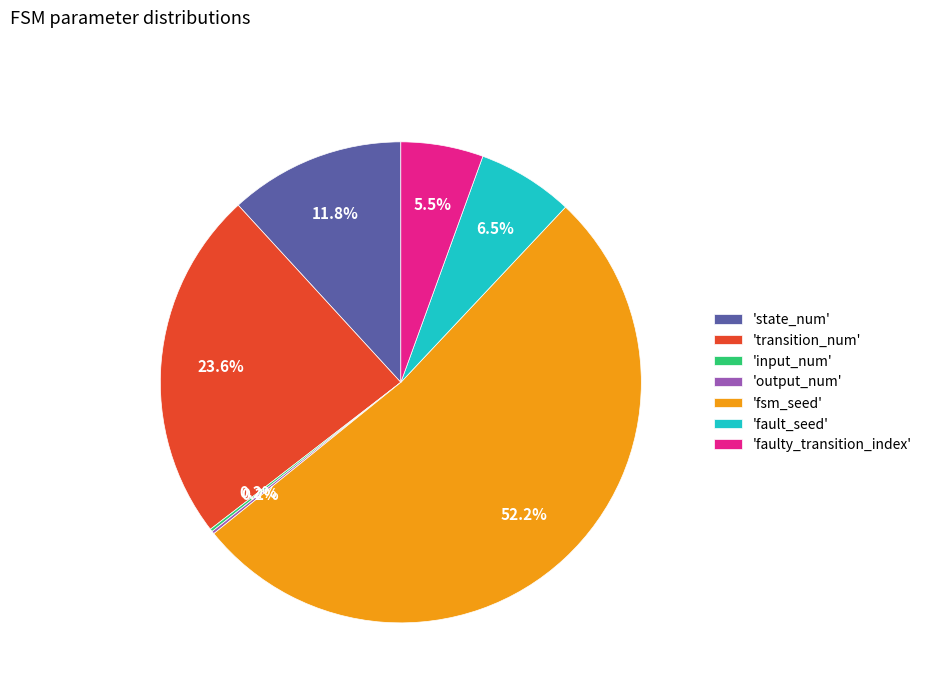

Does any single category account for the majority?

Yes